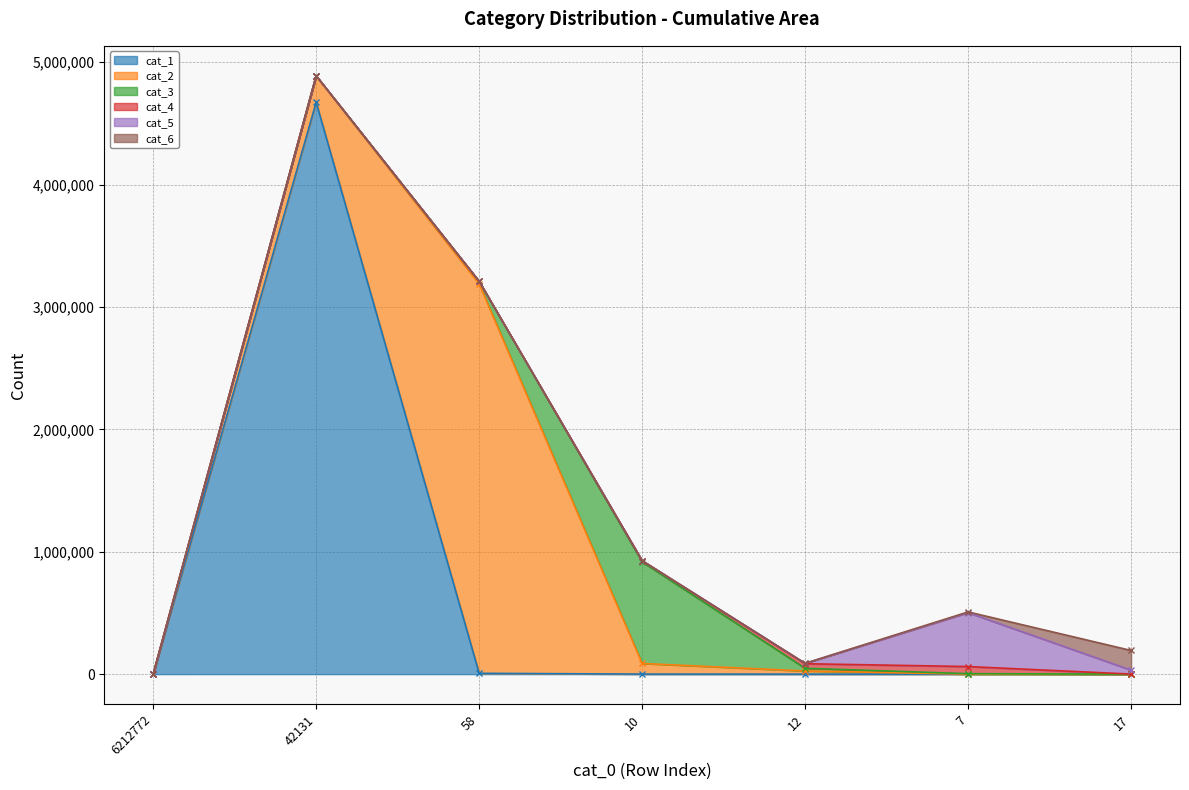

What is the label of the 3rd point from the left?

58